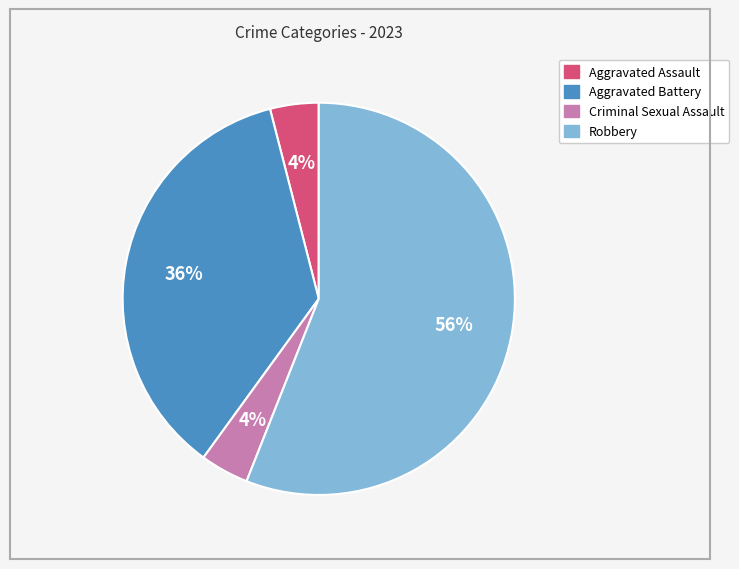

To the nearest percent, what is the average slice percentage?

25%